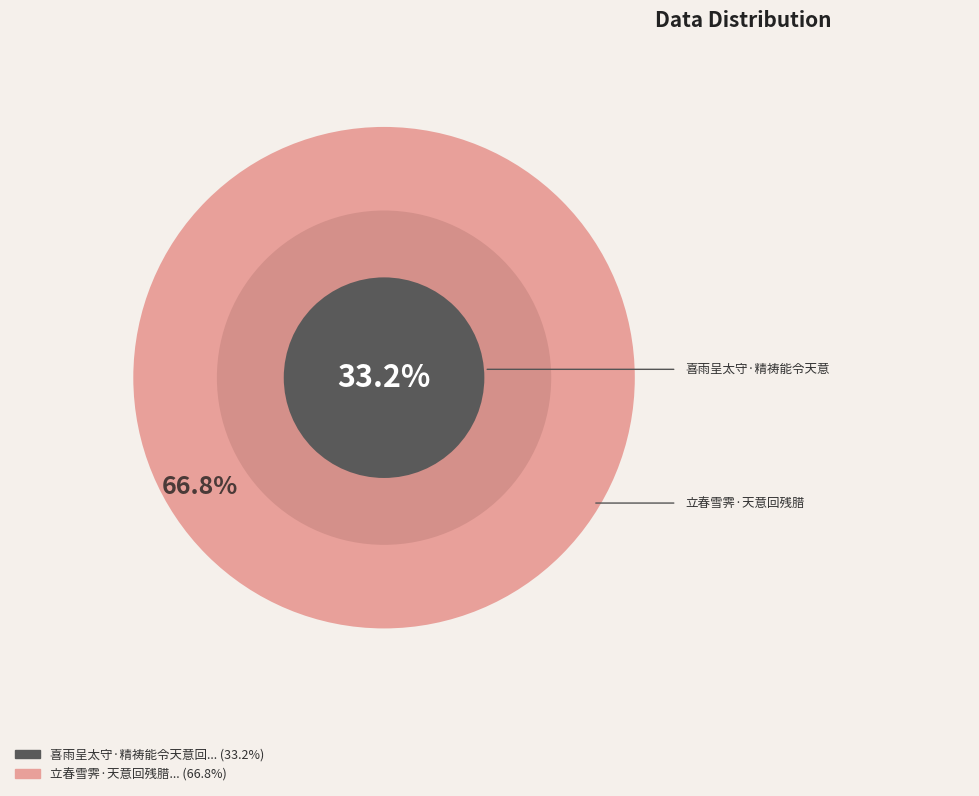

Which category has the biggest portion of the pie?

立春雪霁·天意回残腊